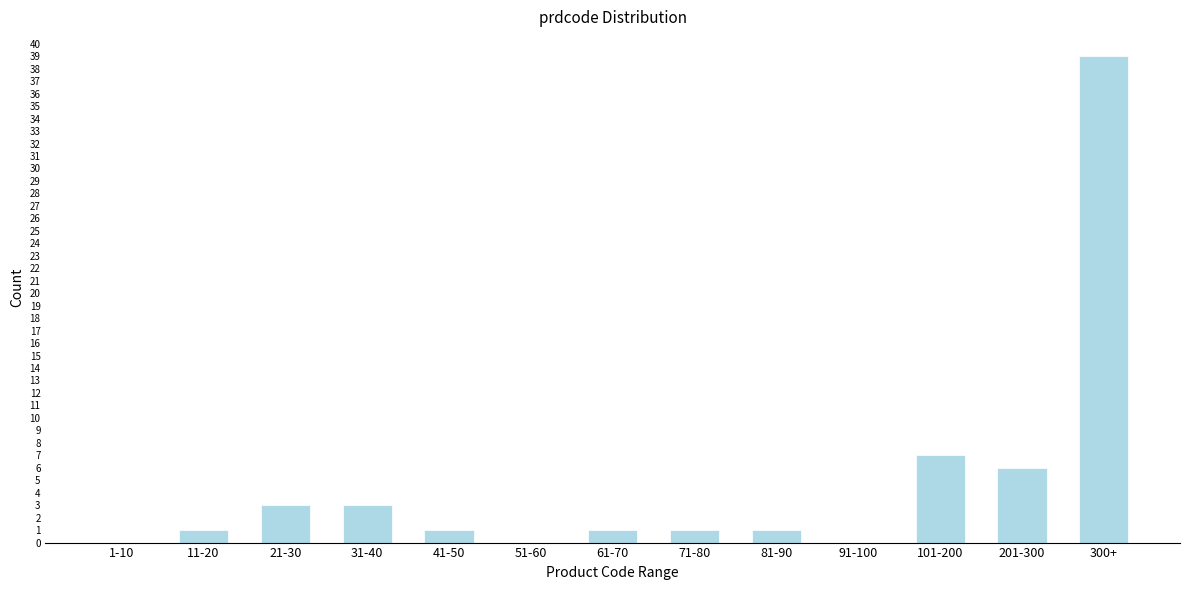

Reading right to left, extract all data points from this chart.

300+=39	201-300=6	101-200=7	91-100=0	81-90=1	71-80=1	61-70=1	51-60=0	41-50=1	31-40=3	21-30=3	11-20=1	1-10=0